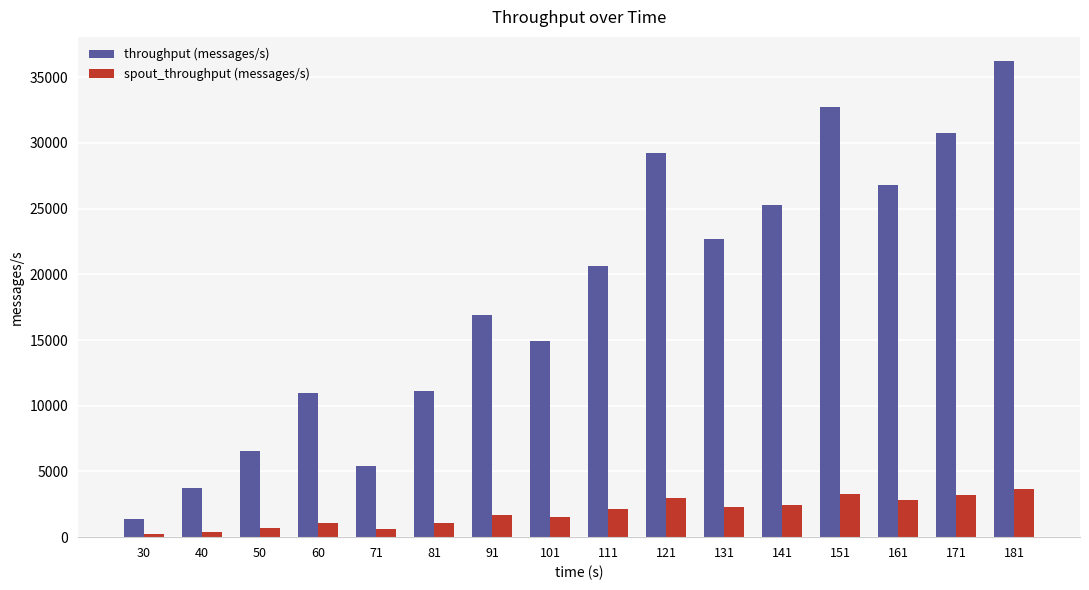

Rank the series by their average value, from lowest to highest.

spout_throughput (messages/s), throughput (messages/s)